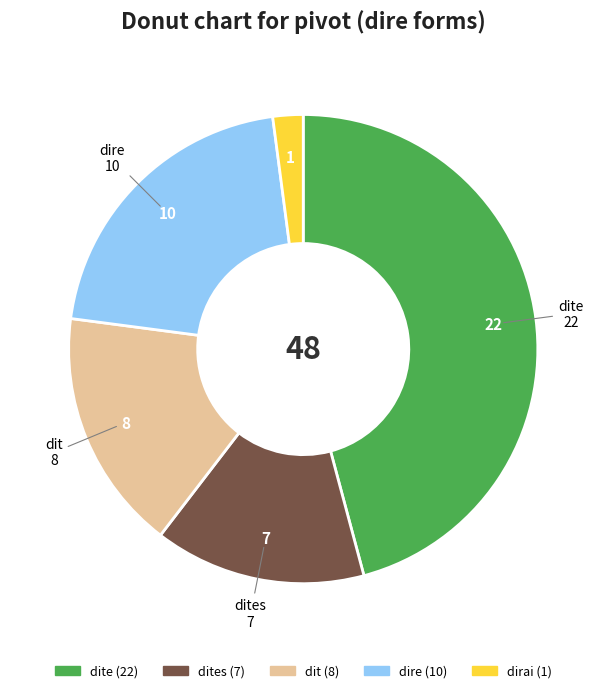

Is there a majority slice in this chart?

No